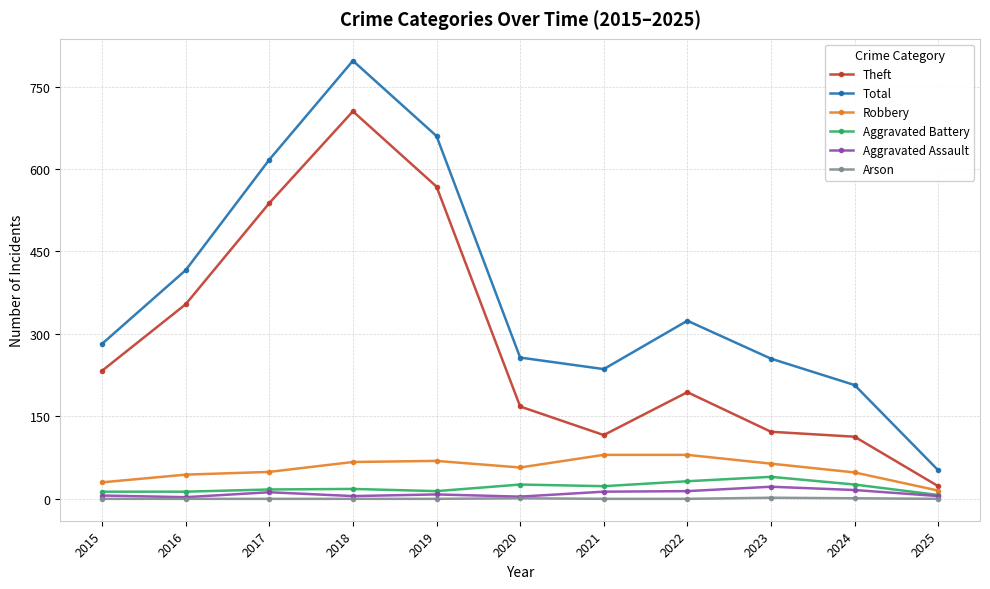

How many data points does each series have?

11